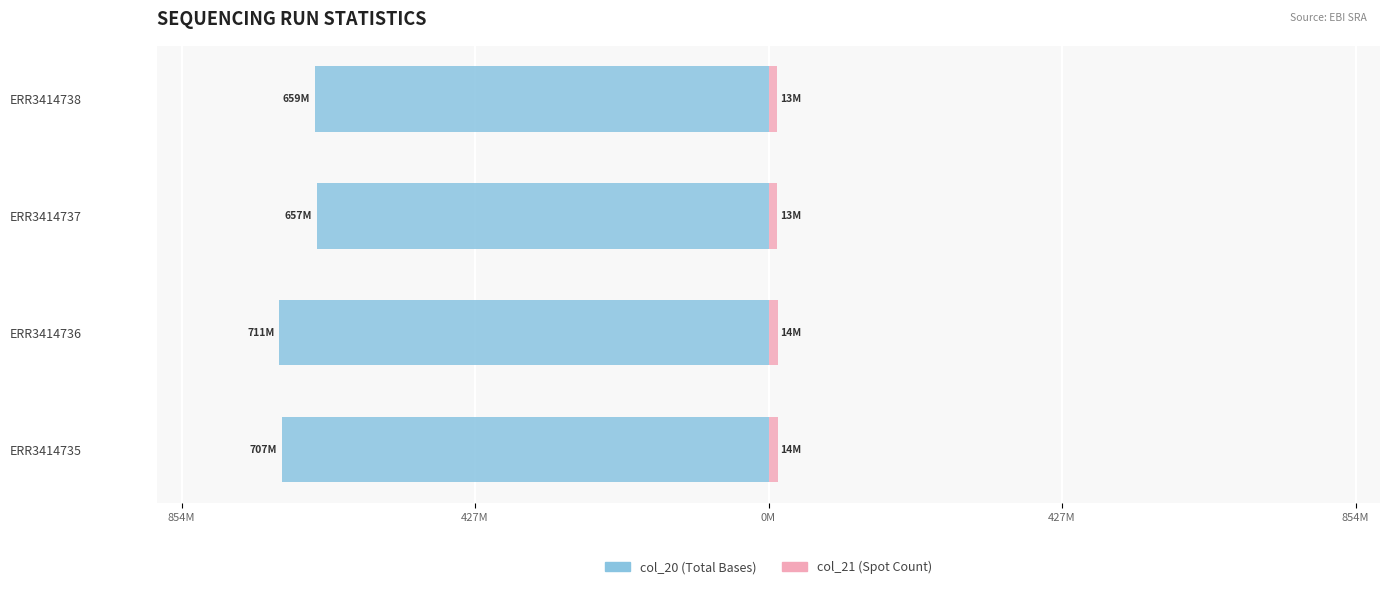

Reading left to right, list all the values displayed in this chart.

col_20: -707293347	-711359577	-656740413	-659453562
col_21: 13868497	13948227	12877263	12930462